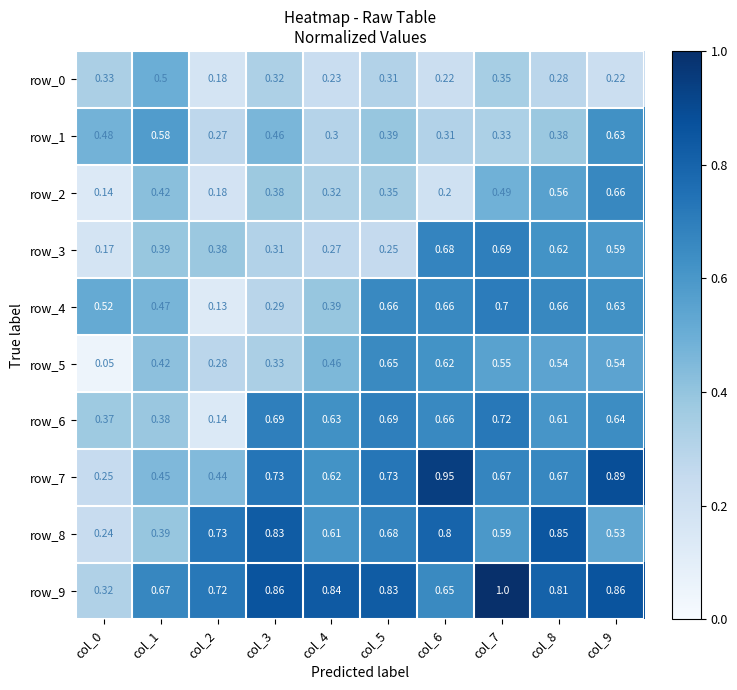

What is the total value across all series at col_3?

5.2